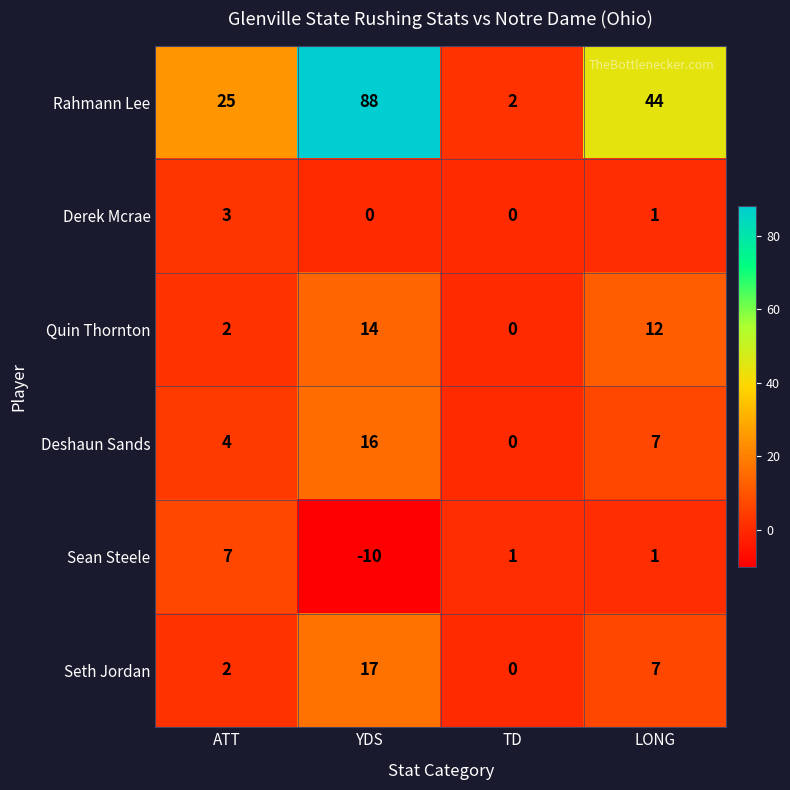

At which category is the sum across all series the highest?

YDS